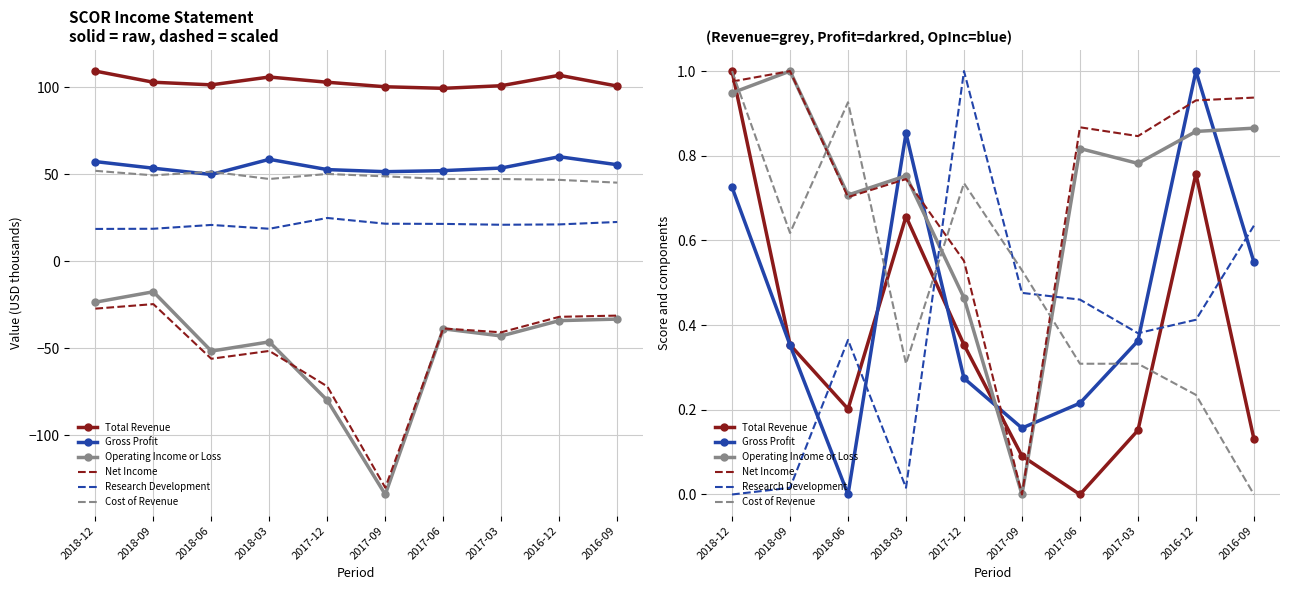

What is the sum of the Cost of Revenue values at 2018-03 and 2017-03?

0.6